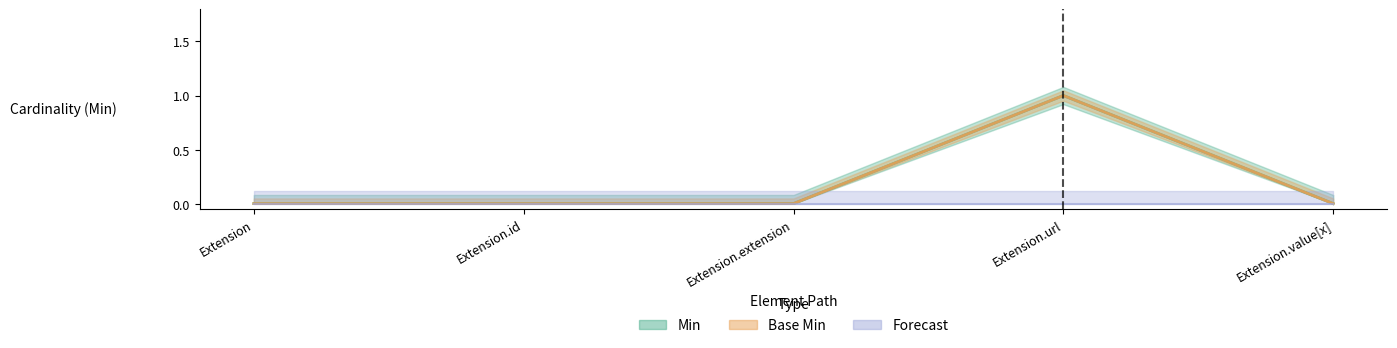

True or false: Min and Base Min cross at least once.

False